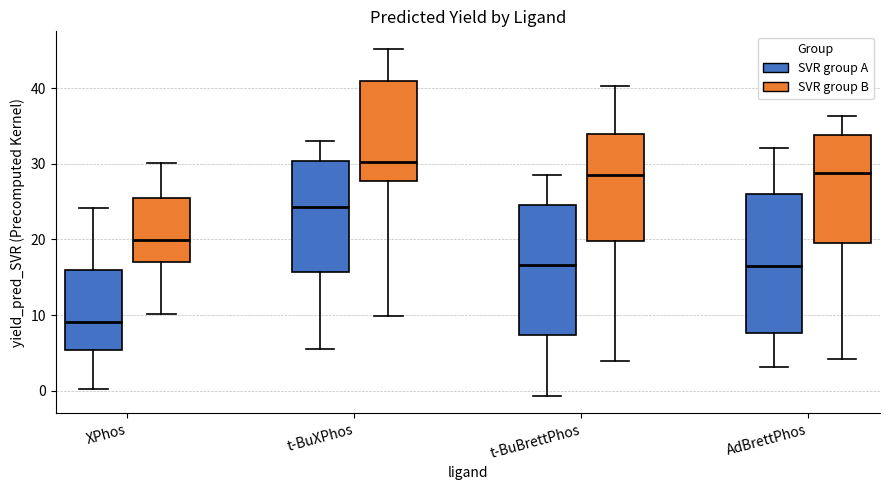

Which box has the lowest median line?

XPhos (SVR group A)